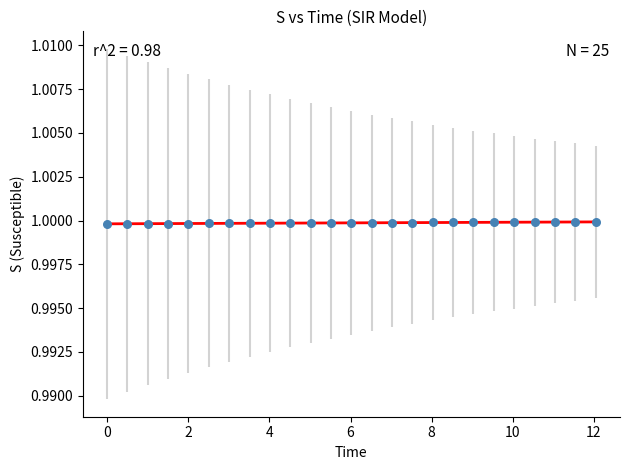

What is the range of X values (max minus min)?

12.0